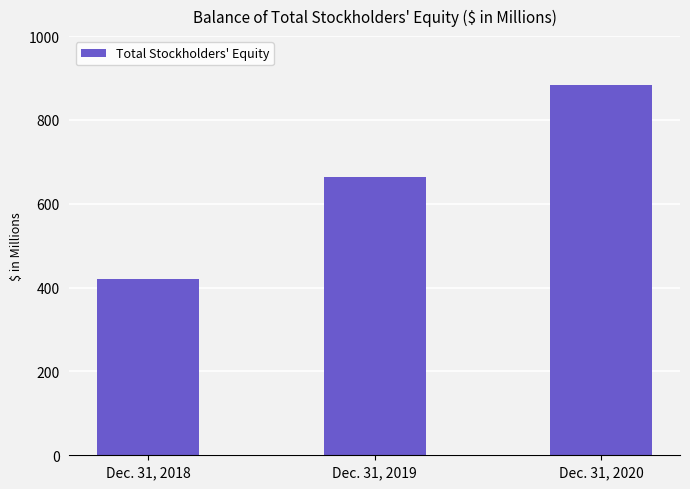

What is the average value?

655.1